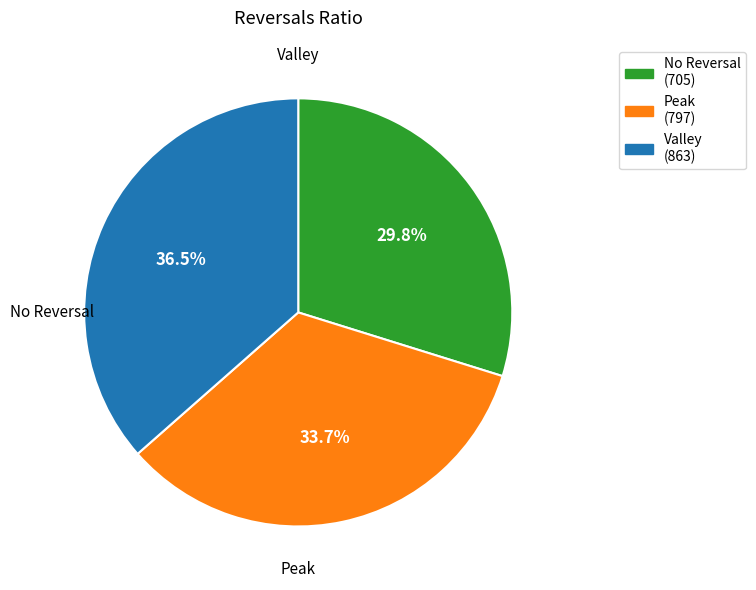

Does any single category account for the majority?

No